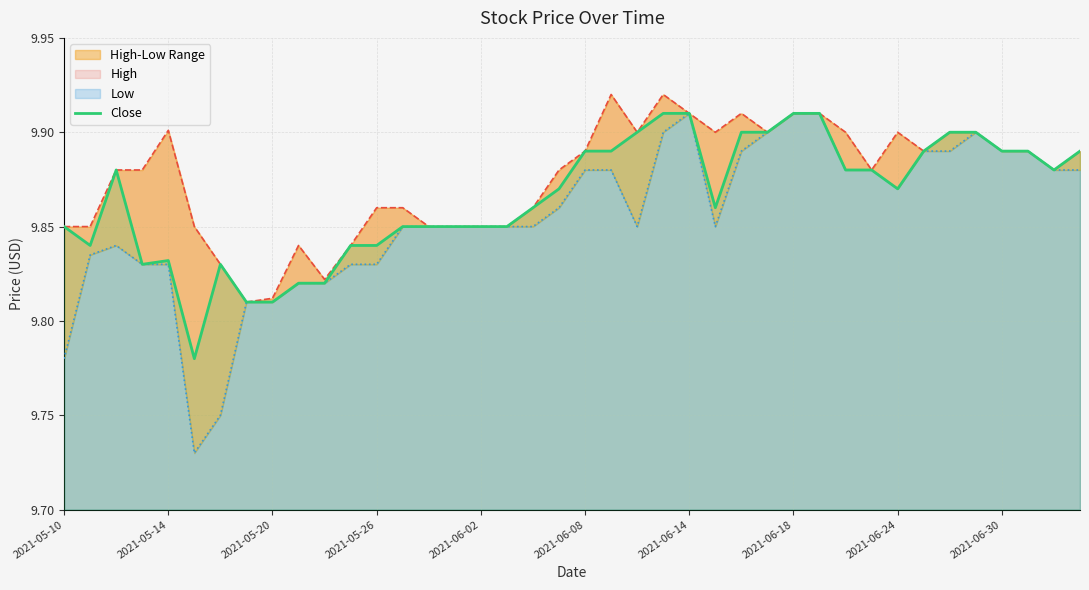

How many lines are shown in the chart?

3